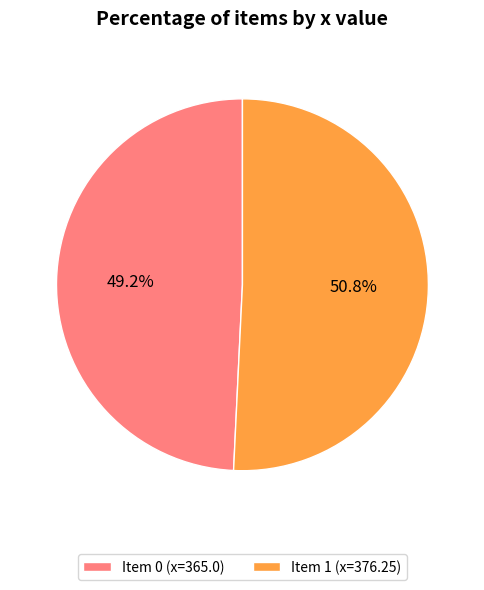

What is the ratio of the value at Item 0 (x=365.0) to the value at Item 1 (x=376.25)?

1.0